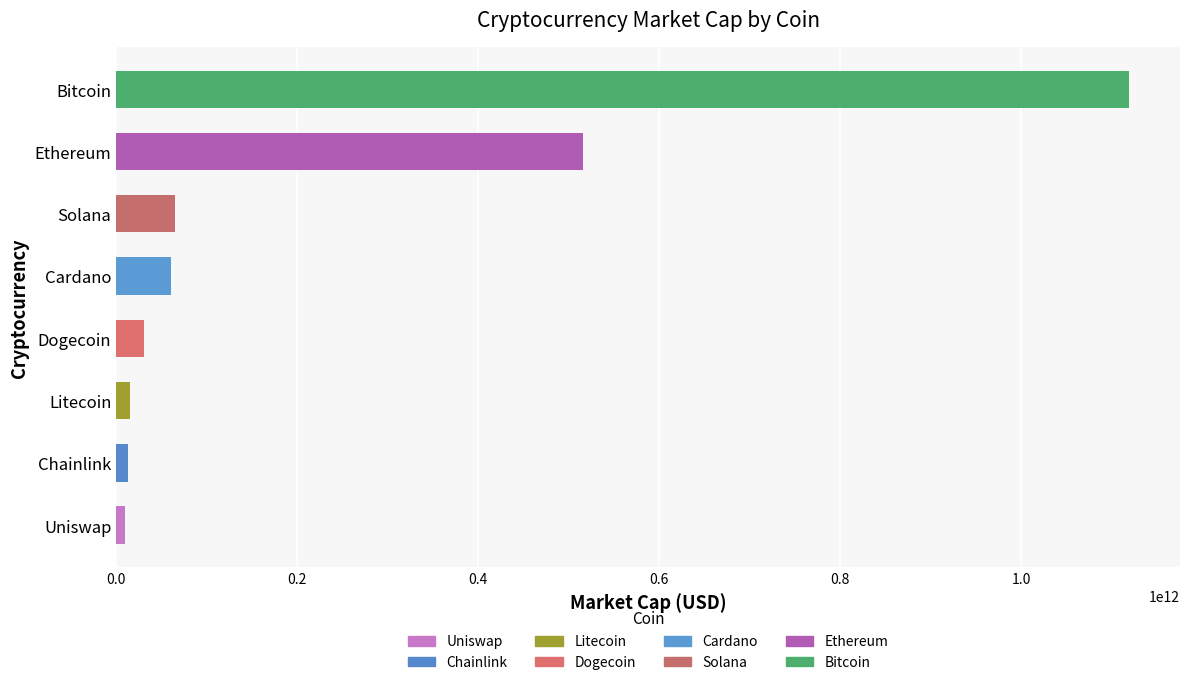

What is the difference between the maximum and minimum values?

1109968856588